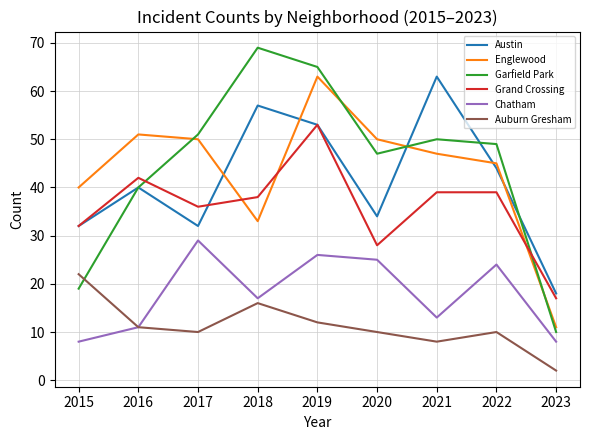

True or false: Chatham and Englewood cross at least once.

False